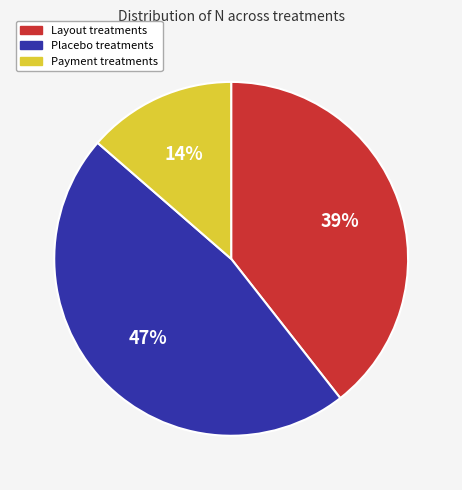

True or false: Payment treatments accounts for 14% of the total.

True